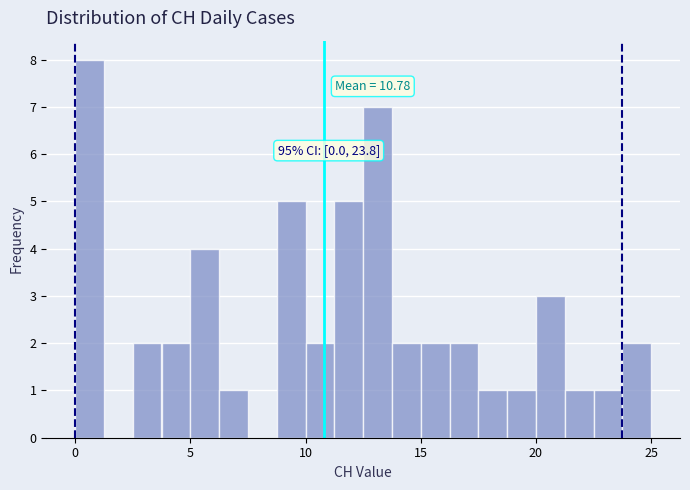

Around what value on the x-axis is the tallest bar? Give the approximate position of its centre, as read against the axis.

0.5